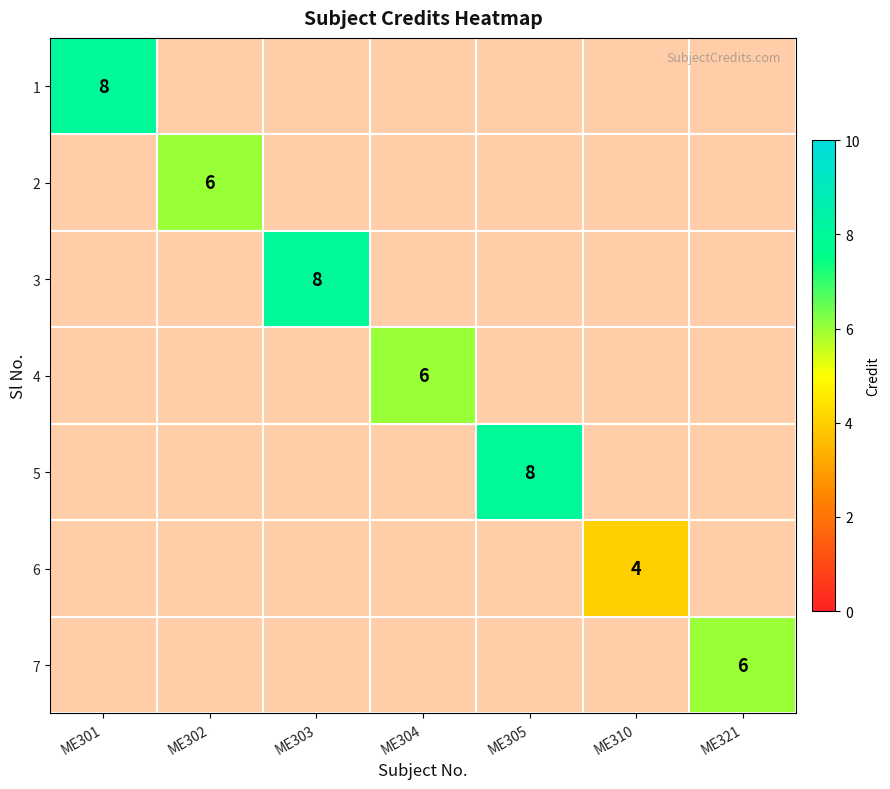

Which series has the widest spread of values?

1